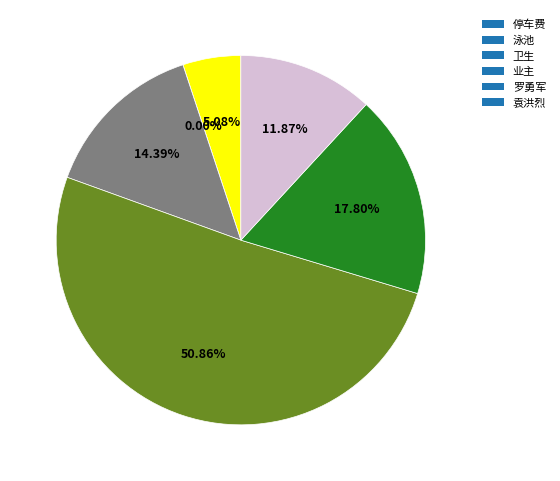

What is the largest slice in the pie chart?

业主